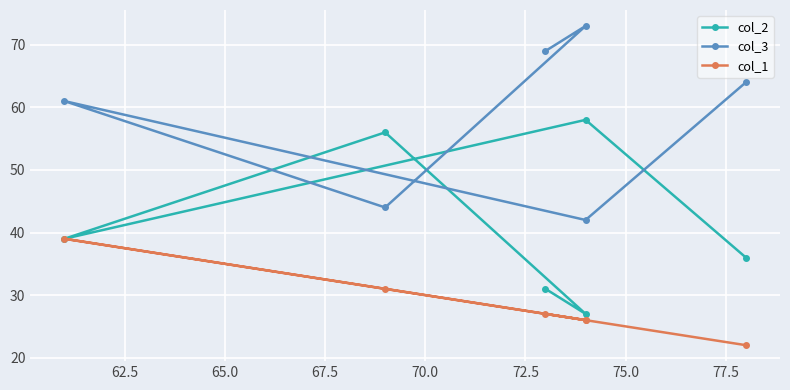

True or false: col_3 and col_1 intersect in this chart.

False